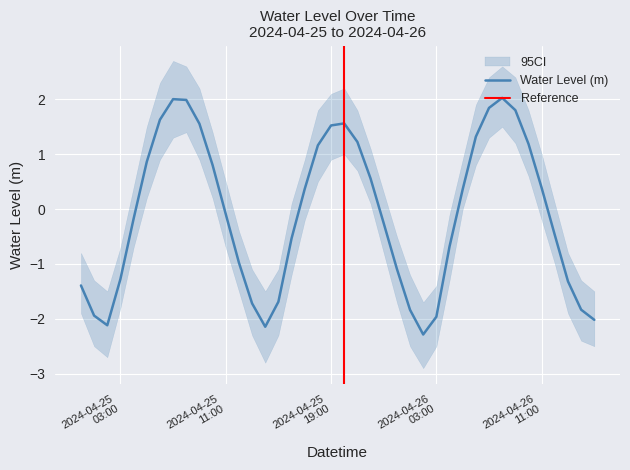

Rank the categories by value from highest to lowest.

2024-04-26 08:00:00, 2024-04-25 07:00:00, 2024-04-25 08:00:00, 2024-04-26 07:00:00, 2024-04-26 09:00:00, 2024-04-25 06:00:00, 2024-04-25 20:00:00, 2024-04-25 09:00:00, 2024-04-25 19:00:00, 2024-04-26 06:00:00, 2024-04-25 21:00:00, 2024-04-26 10:00:00, 2024-04-25 18:00:00, 2024-04-25 05:00:00, 2024-04-25 10:00:00, 2024-04-25 22:00:00, 2024-04-26 11:00:00, 2024-04-25 17:00:00, 2024-04-26 05:00:00, 2024-04-25 11:00:00, 2024-04-25 04:00:00, 2024-04-25 23:00:00, 2024-04-26 12:00:00, 2024-04-25 16:00:00, 2024-04-26 04:00:00, 2024-04-25 12:00:00, 2024-04-26 00:00:00, 2024-04-25 03:00:00, 2024-04-26 13:00:00, 2024-04-25 00:00:00, 2024-04-25 15:00:00, 2024-04-25 13:00:00, 2024-04-26 14:00:00, 2024-04-26 01:00:00, 2024-04-25 01:00:00, 2024-04-26 03:00:00, 2024-04-26 15:00:00, 2024-04-25 02:00:00, 2024-04-25 14:00:00, 2024-04-26 02:00:00